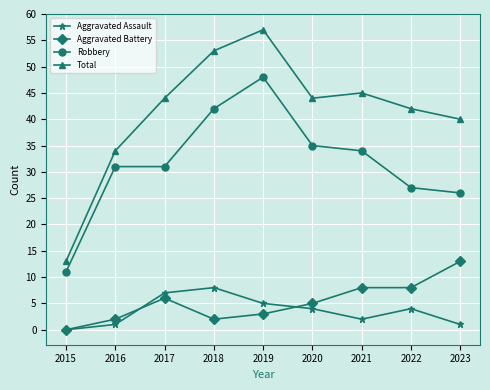

What is the difference between the Total values at 2019 and 2018?

4